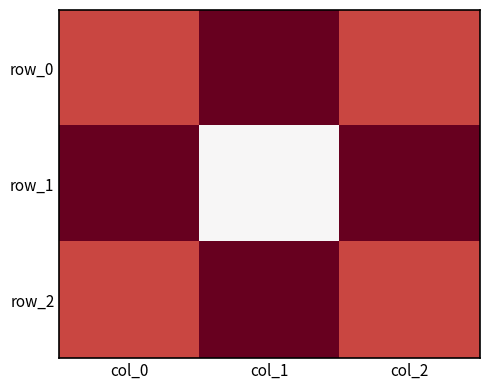

Is the value of row_1 at col_1 greater than the value of row_2 at col_0?

No